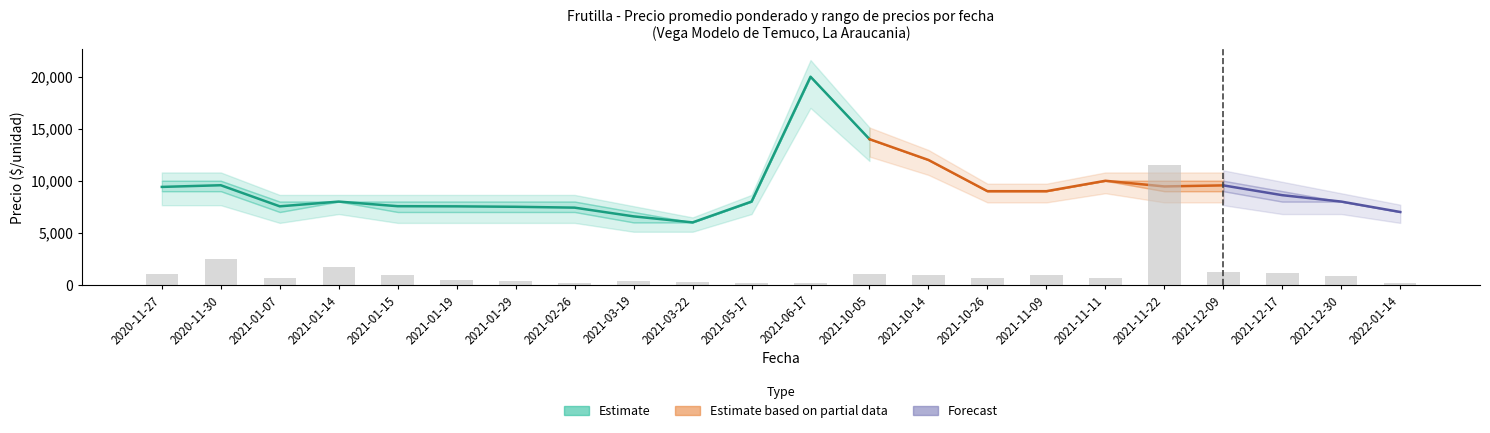

What is the label of the 19th bar from the left?

2021-12-09